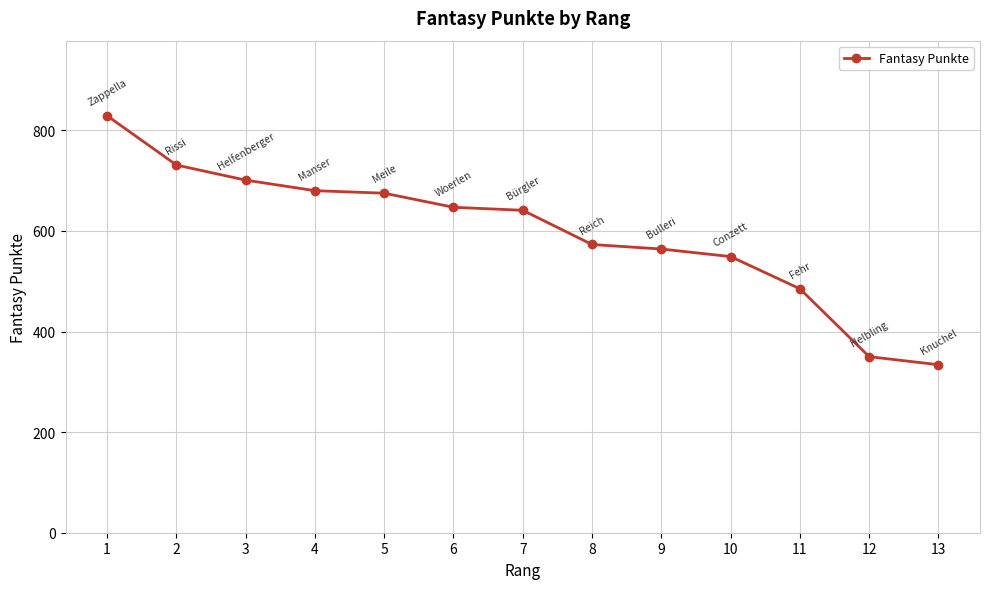

What is the sum of all values?

7759